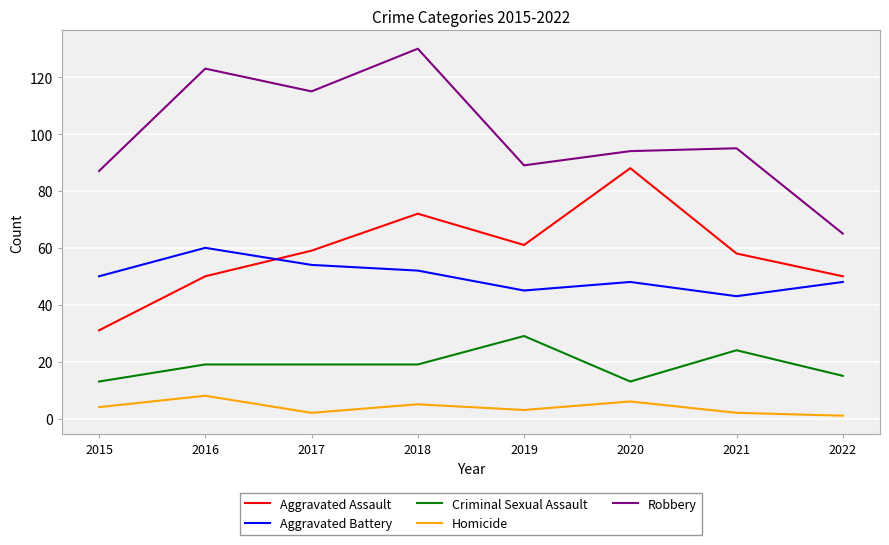

List the series in order of their peak value, lowest first.

Homicide, Criminal Sexual Assault, Aggravated Battery, Aggravated Assault, Robbery